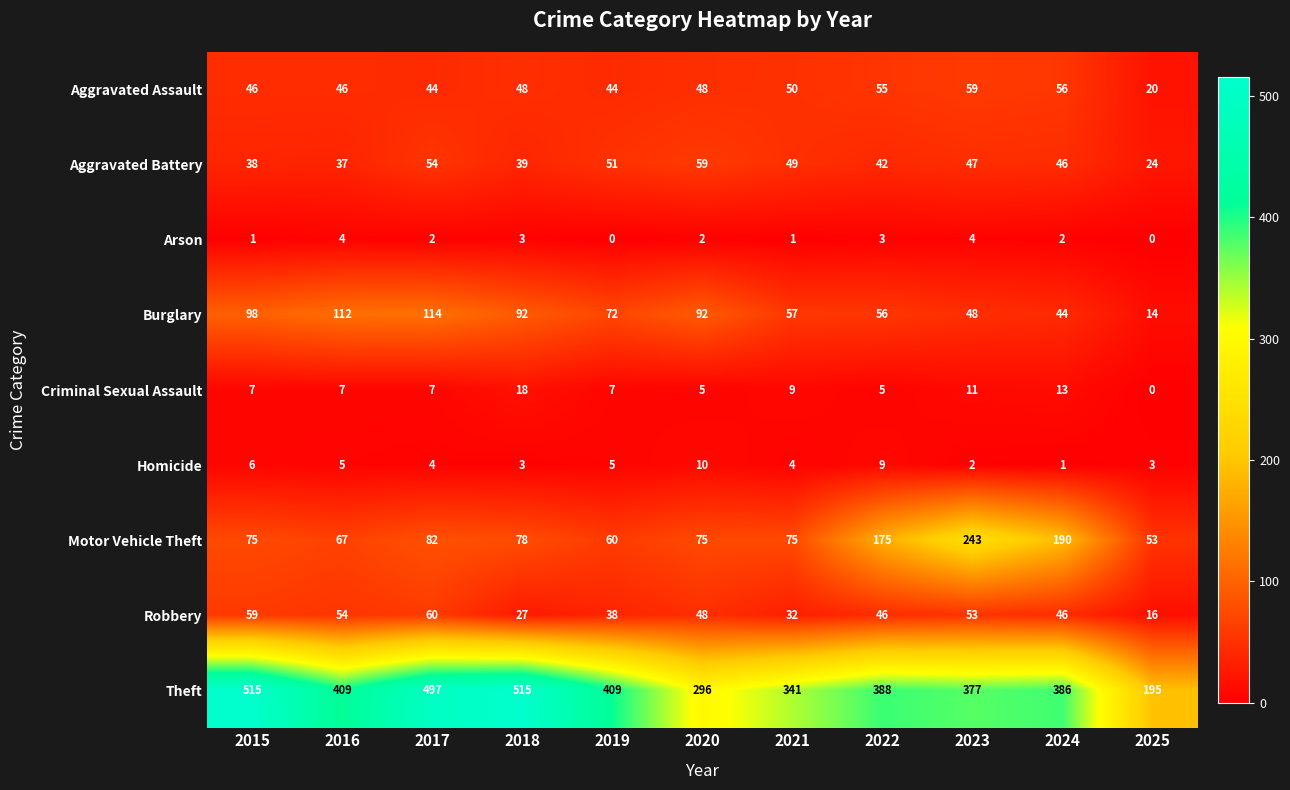

What is the greatest value displayed?

515